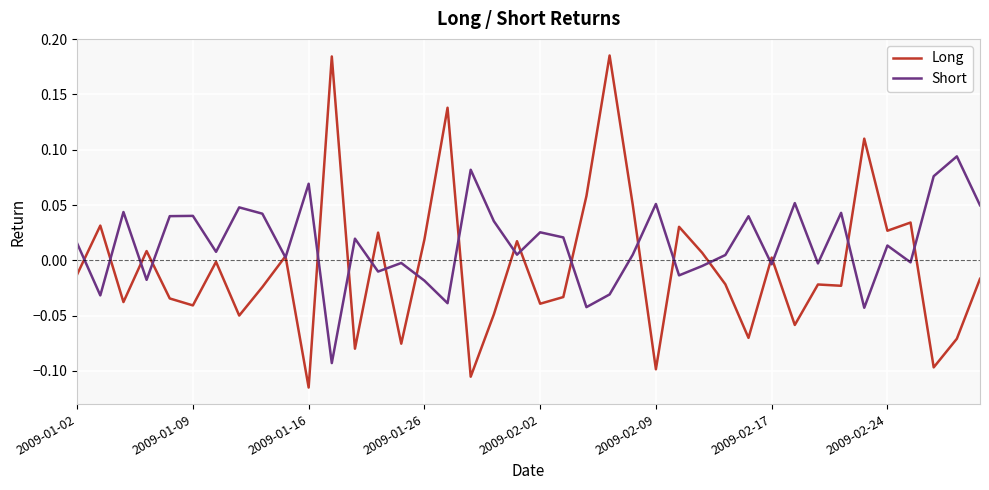

Which series has the largest total across all categories?

Short